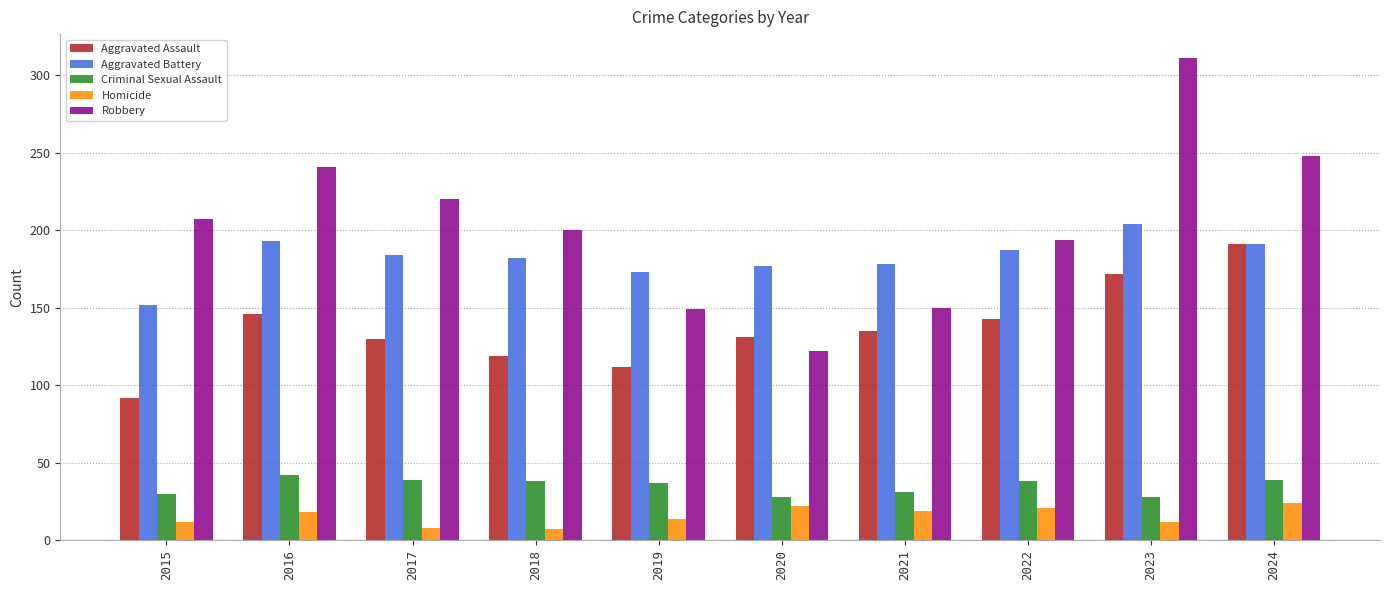

Is it true that Robbery equals 207 at 2015?

True